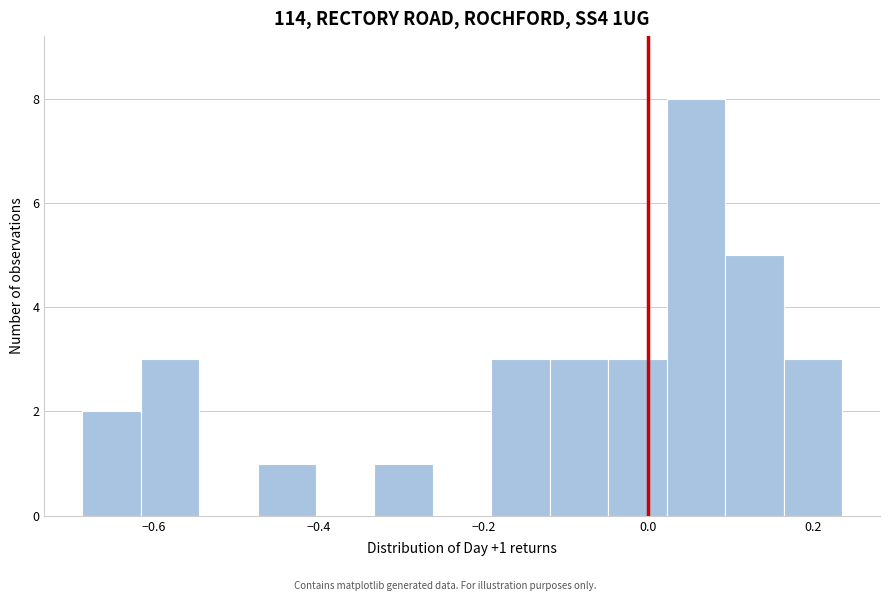

Read against the x-axis, roughly where is the centre of the tallest bar?

0.06